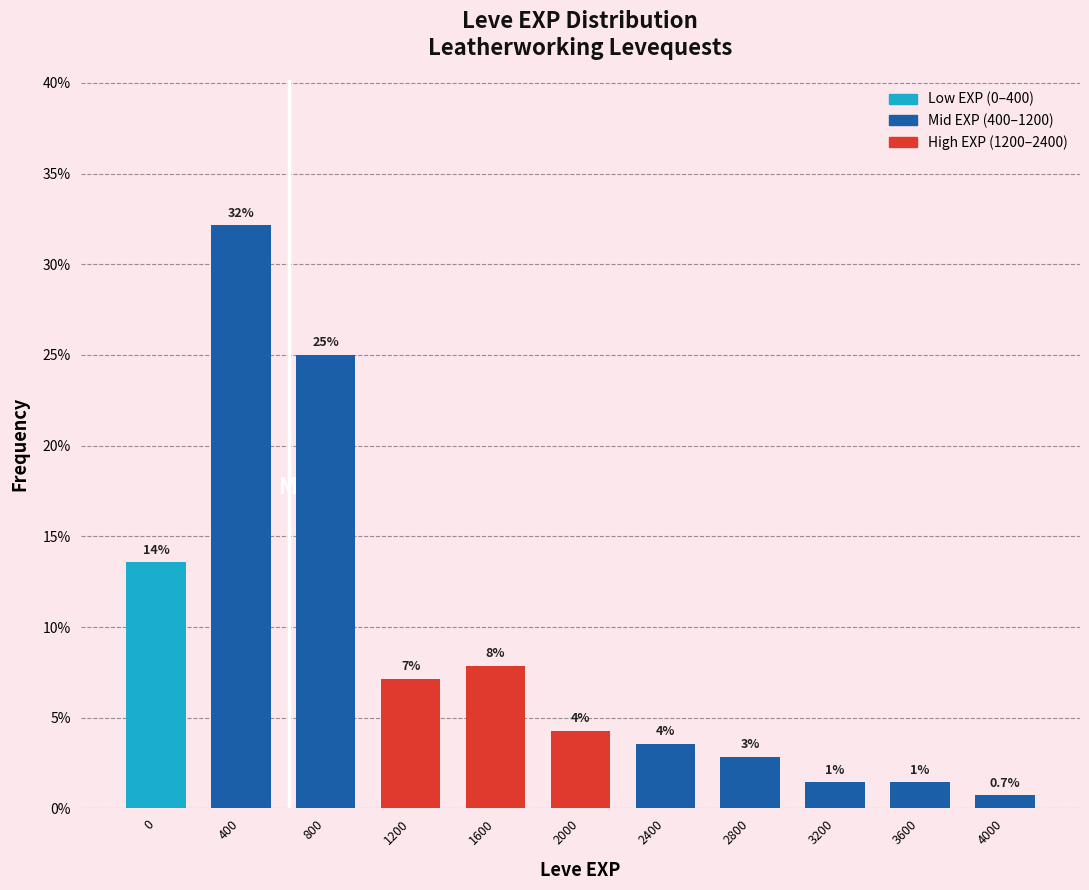

How many bars are there in total?

11